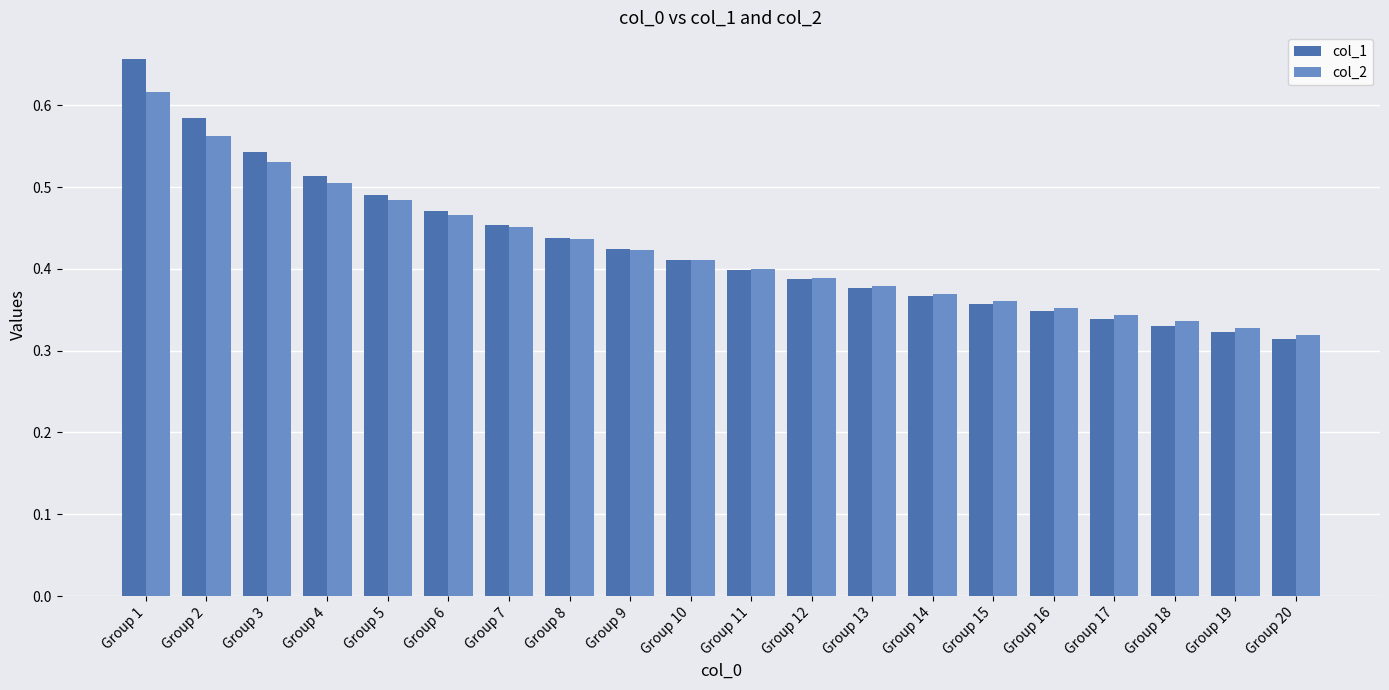

Between Group 3 and Group 14, which series saw the biggest shift?

col_1